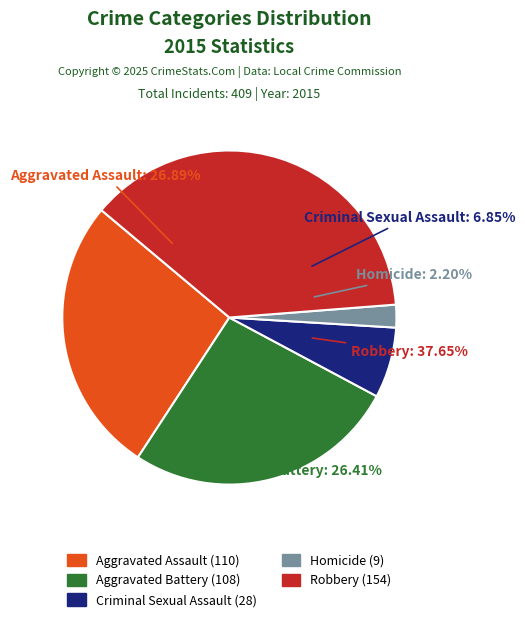

Combined, do Aggravated Battery and Aggravated Assault account for over 50%?

Yes